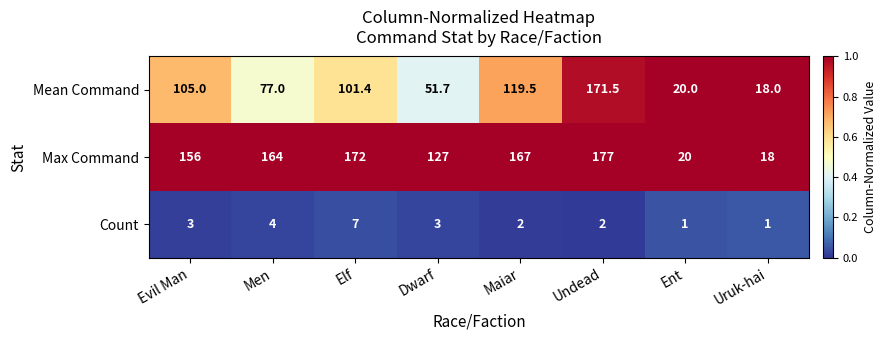

At which category is the sum across all series the highest?

Undead